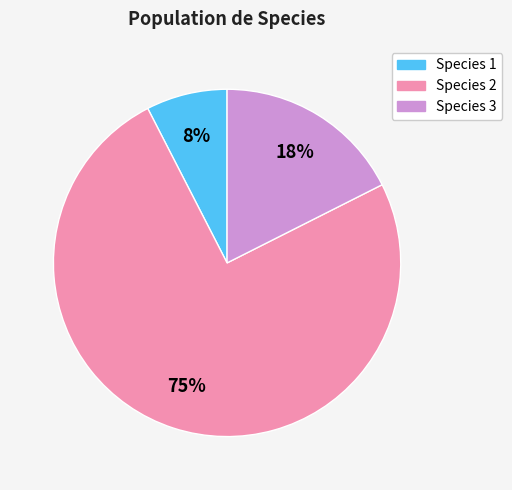

To the nearest percent, what is the average slice percentage?

33%